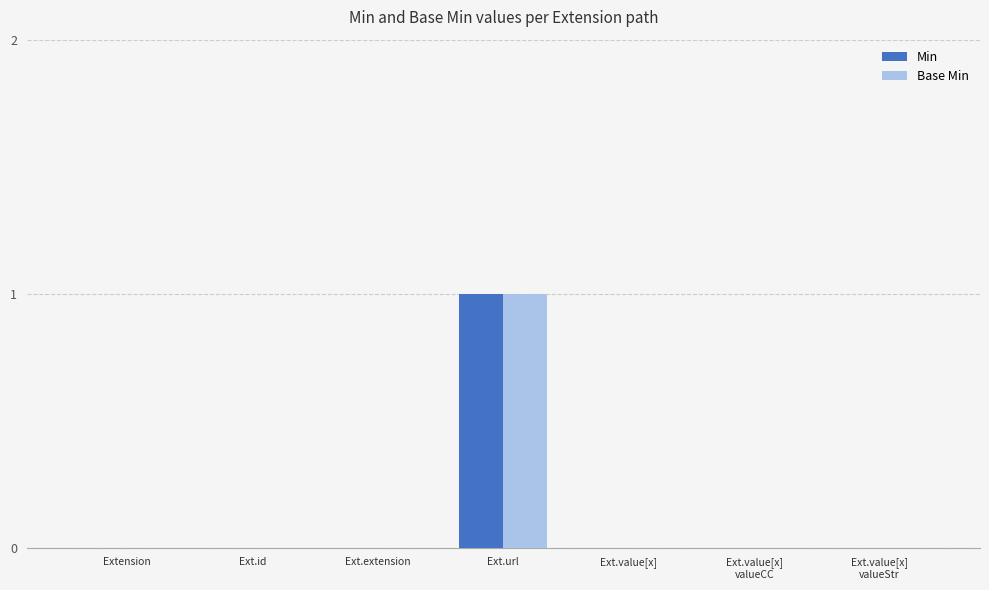

How many distinct data groups are displayed?

2